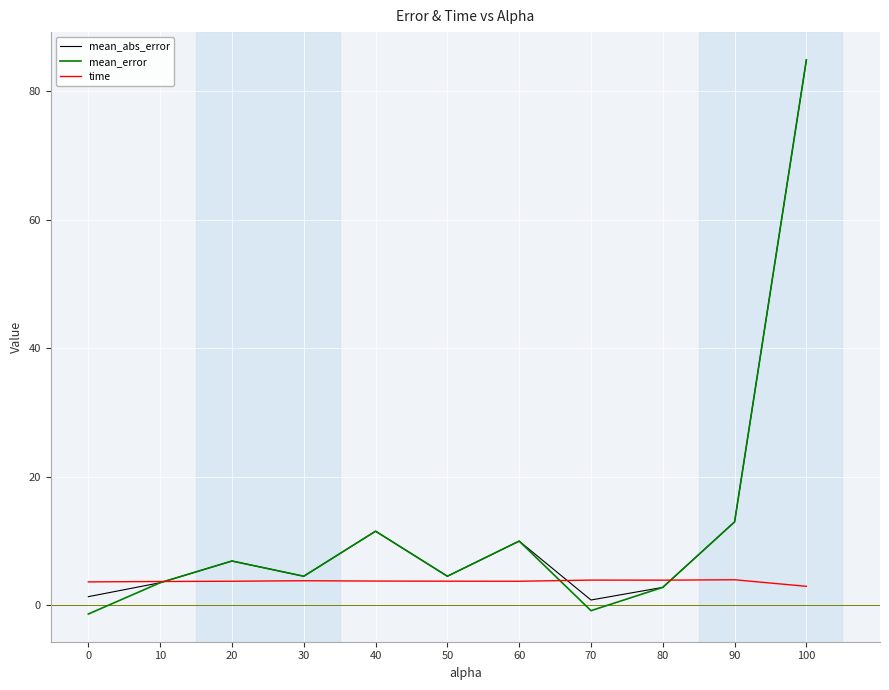

At which category is the sum across all series the highest?

100